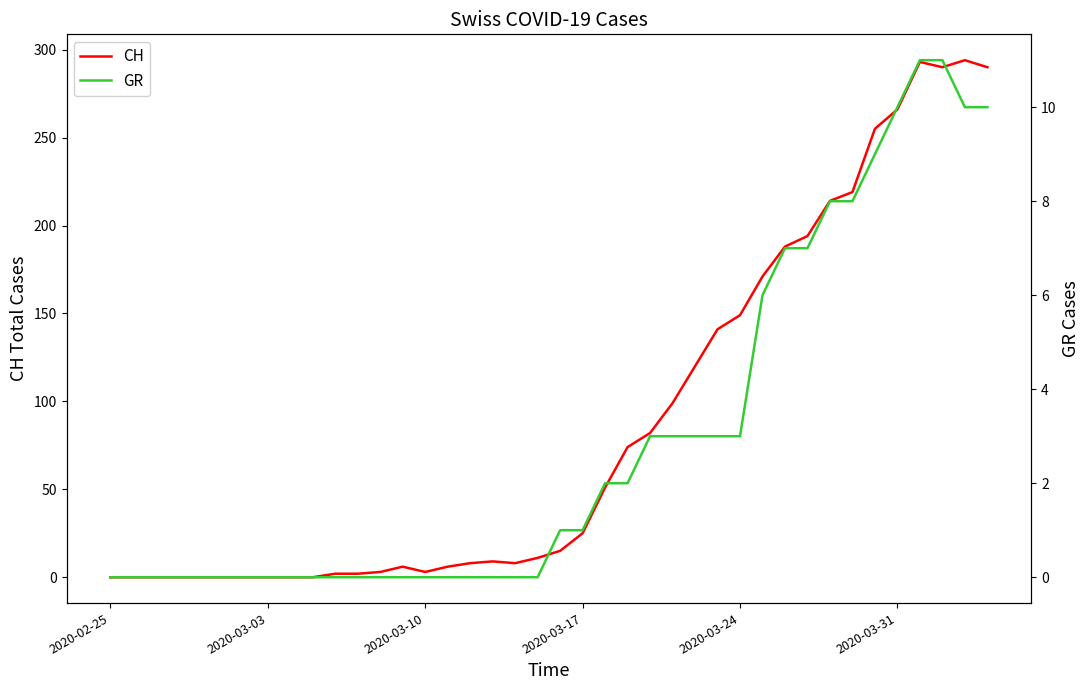

At how many categories does at least one series exceed 117?

14